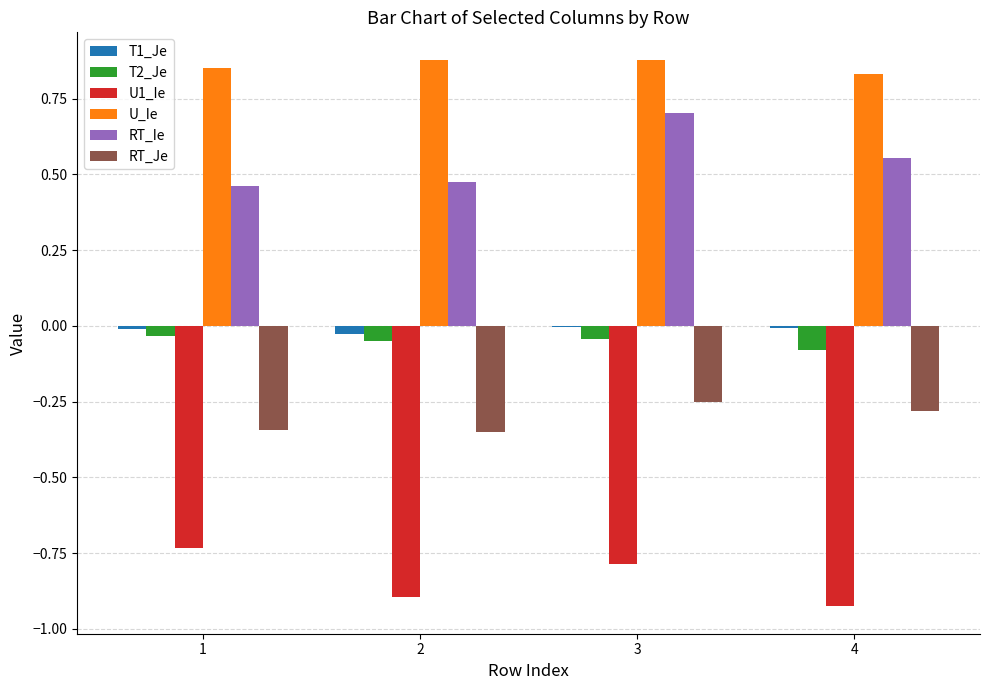

Which series has the largest total across all categories?

U_Ie